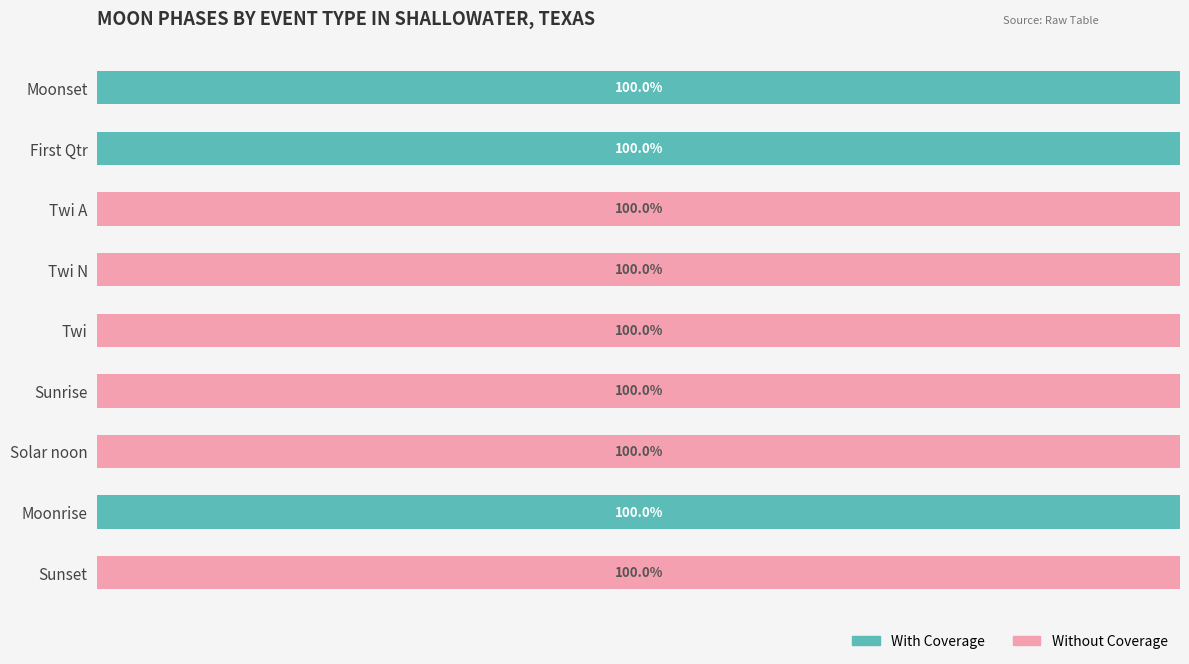

What are all the series names shown in the legend?

With Coverage, Without Coverage